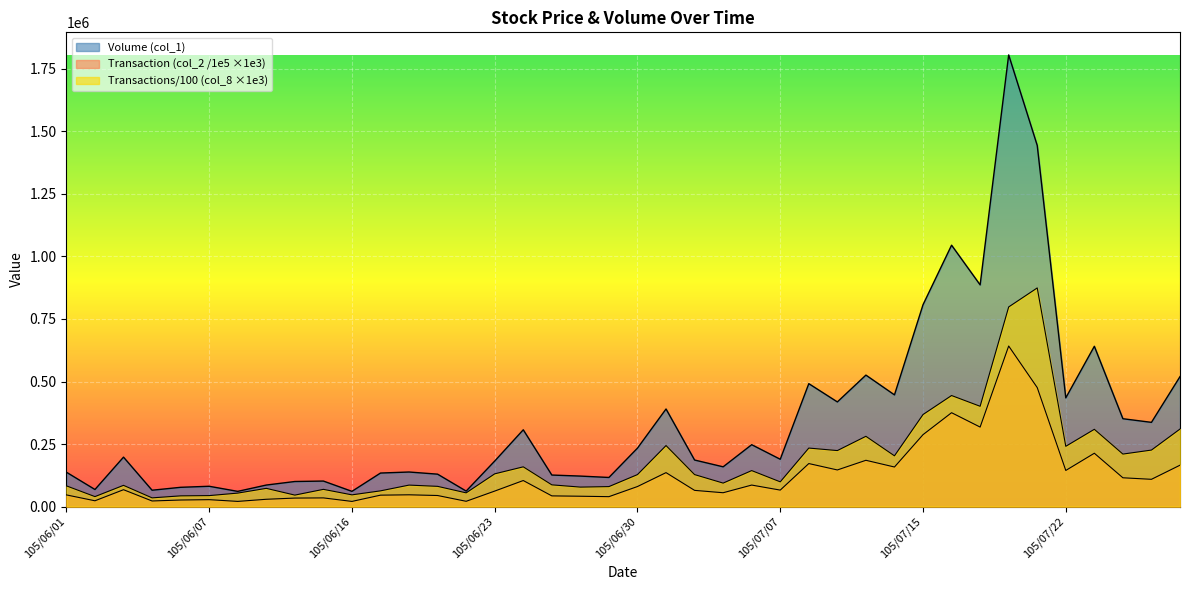

What is the spread (max minus min) of values at 105/06/23?

120047.1